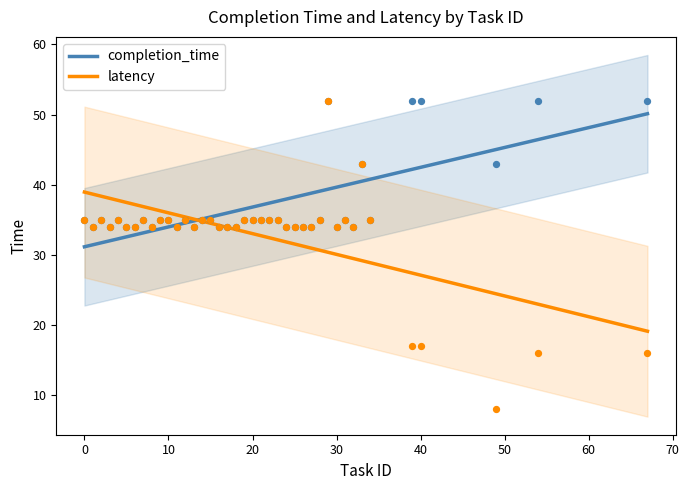

Which series has the largest Y range (max minus min)?

latency